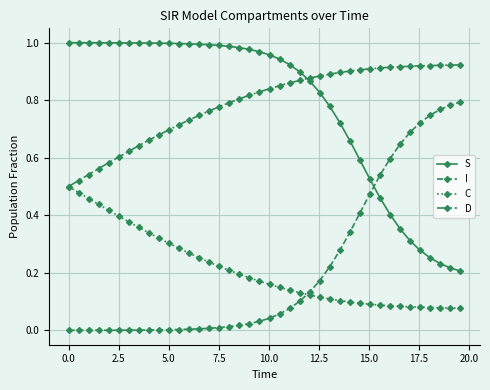

How many intersections are there between I and S?

1